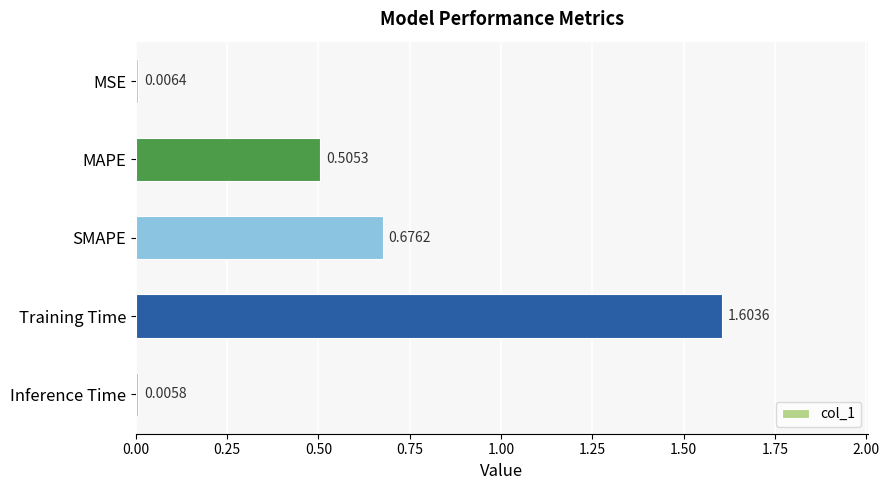

At which label is the value closest to 0?

Inference Time